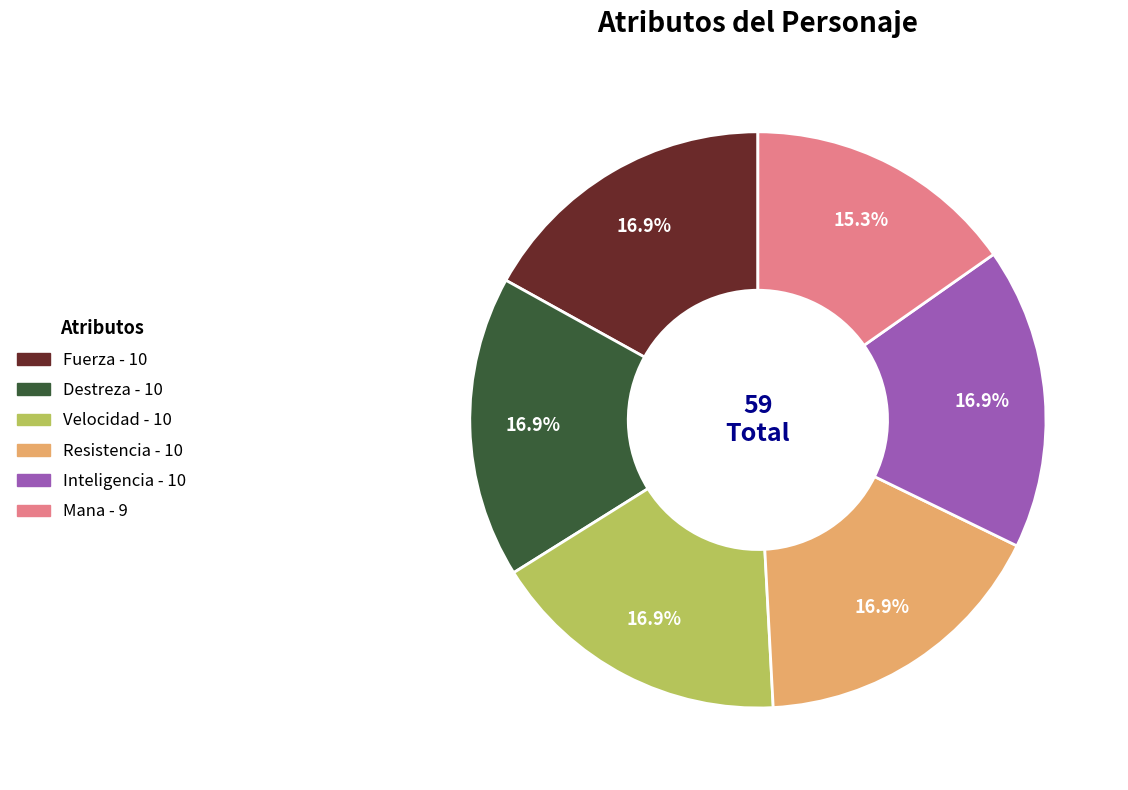

To the nearest percent, what is the difference between the Mana and Destreza slice percentages?

2%